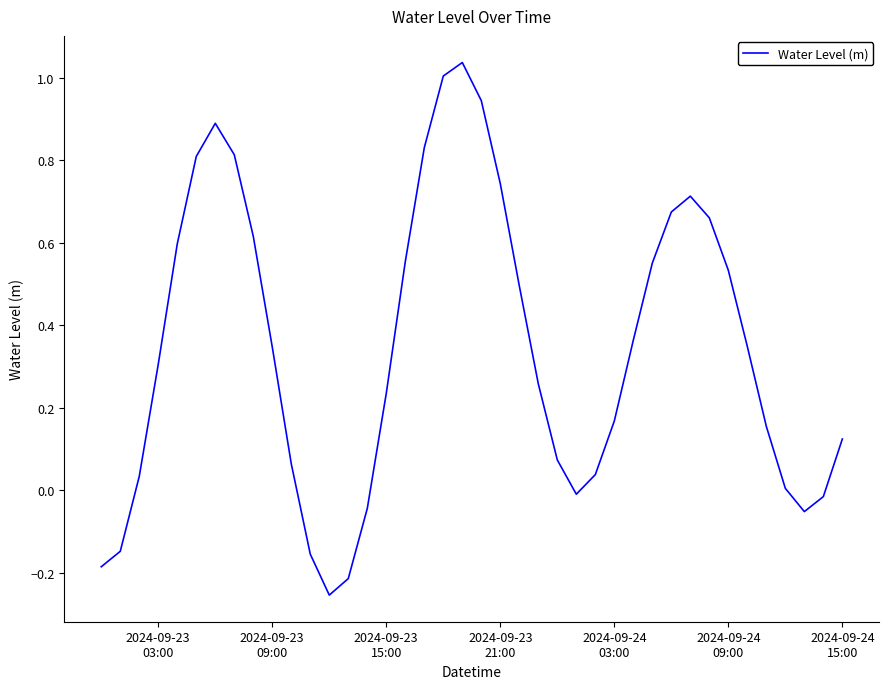

How many lines are shown in the chart?

1